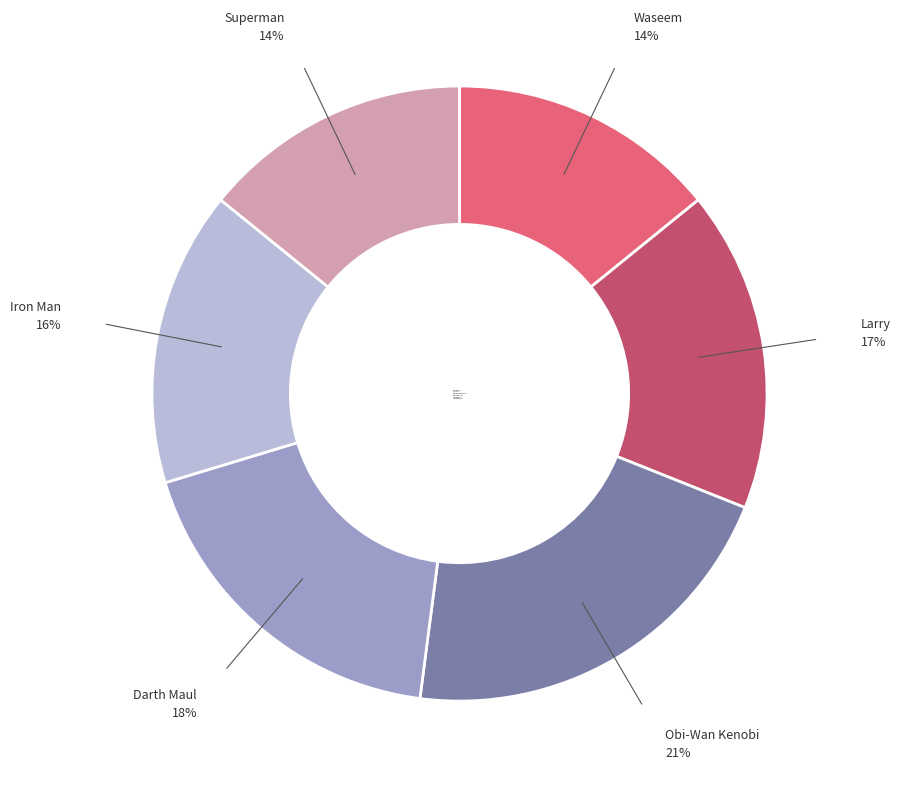

True or false: Iron Man accounts for 16% of the total.

True